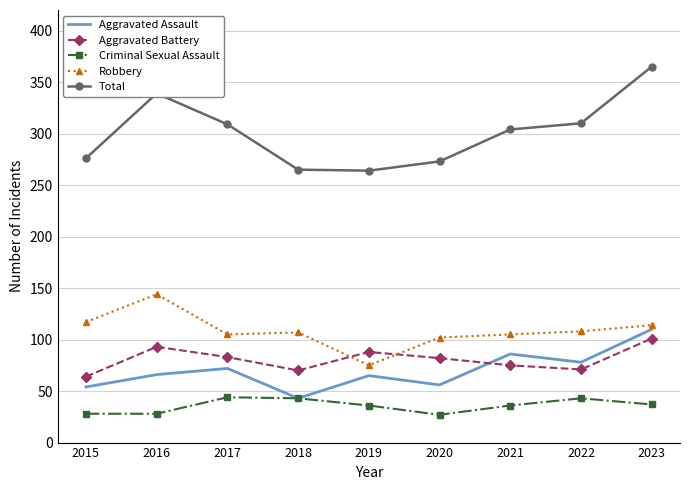

Where do Aggravated Battery and Aggravated Assault first cross each other?

2020 and 2021